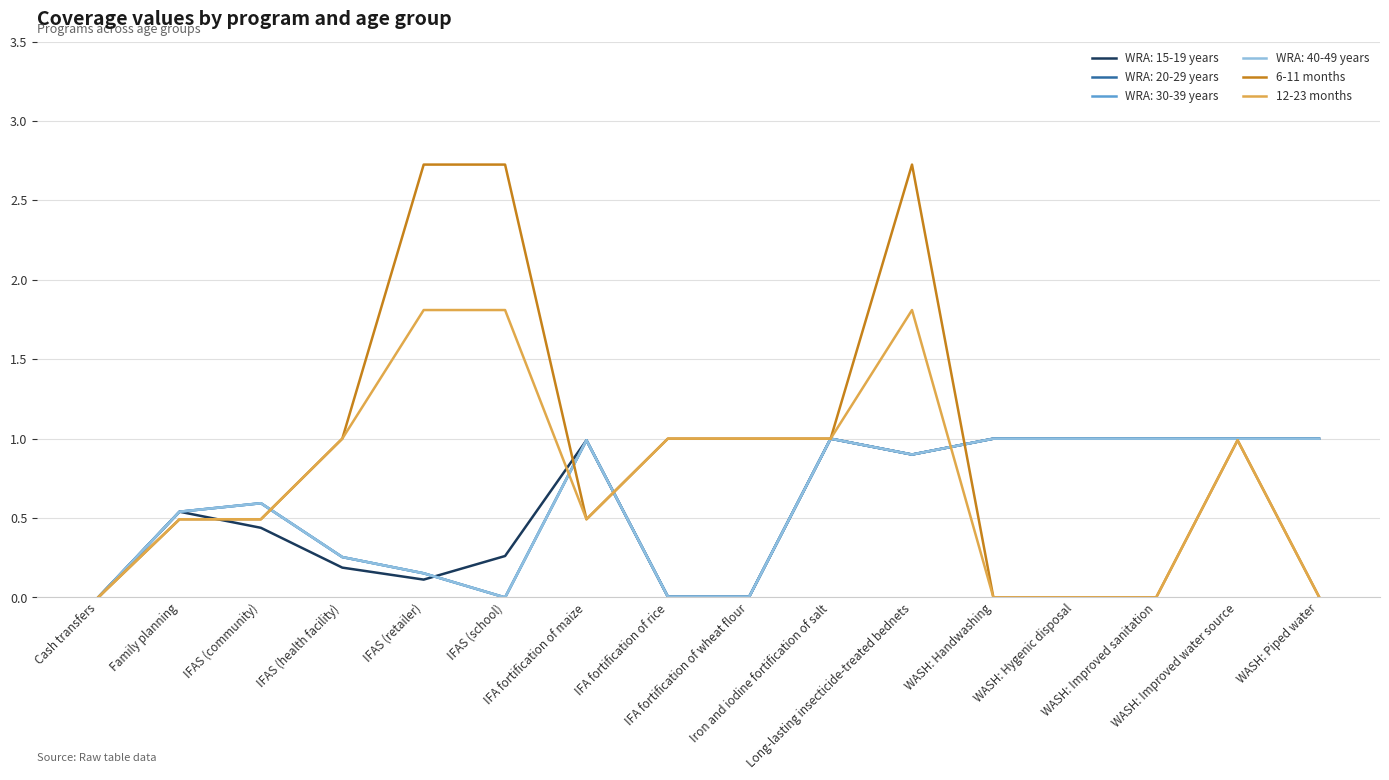

Does the chart display data point markers on the line(s)?

No